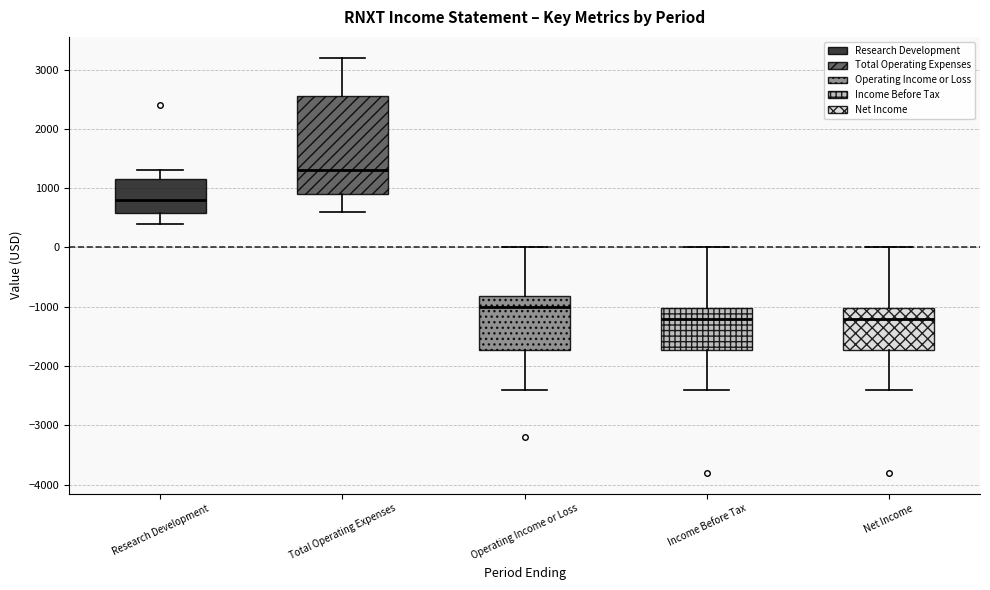

Reading left to right, read every box against the y-axis: the position of its median line, the range the box covers, and the ends of its whiskers. The values are not printed on the chart, so give them approximately, as read against the axis.

Research Development: median 800, box 600 to 1200, whiskers 400 to 1300
Total Operating Expenses: median 1300, box 900 to 2600, whiskers 600 to 3200
Operating Income or Loss: median -1000, box -1700 to -800, whiskers -2400 to 0
Income Before Tax: median -1200, box -1700 to -1000, whiskers -2400 to 0
Net Income: median -1200, box -1700 to -1000, whiskers -2400 to 0